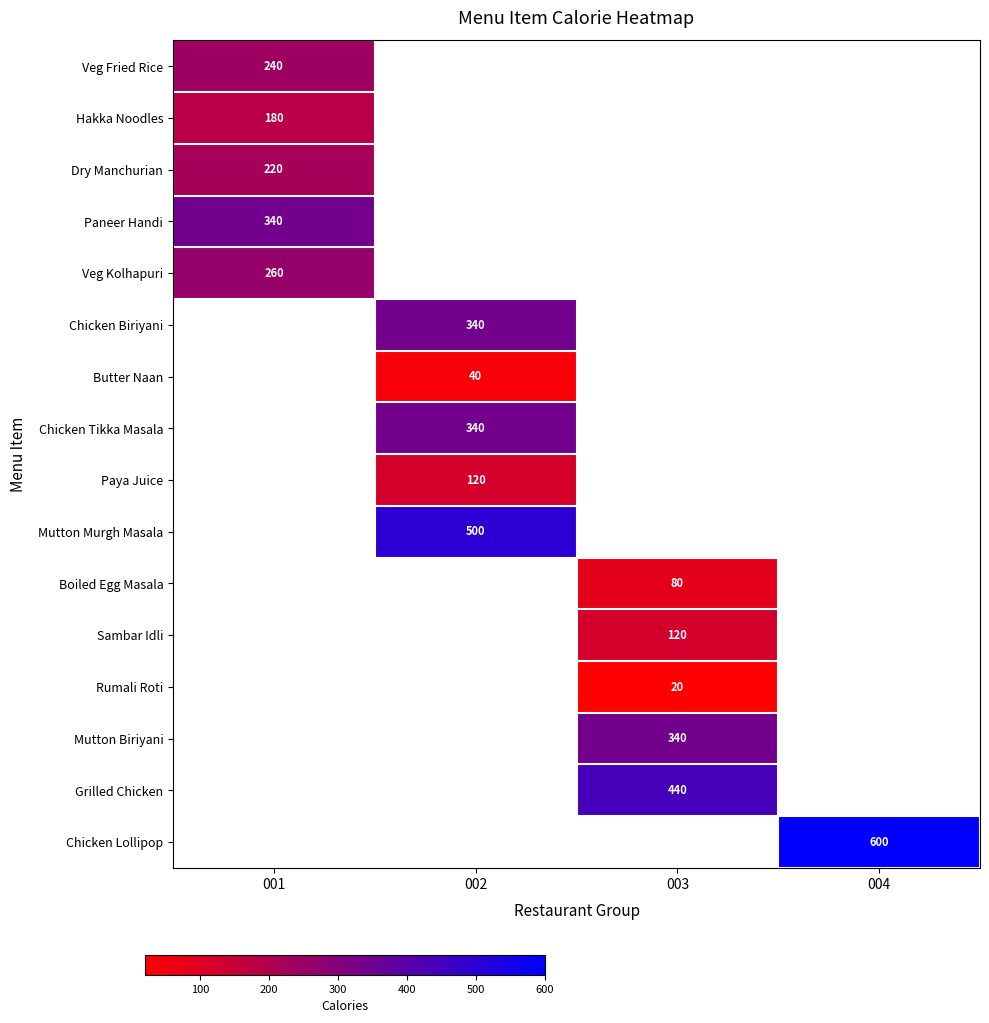

Which has a higher value, 001 or 004?

004